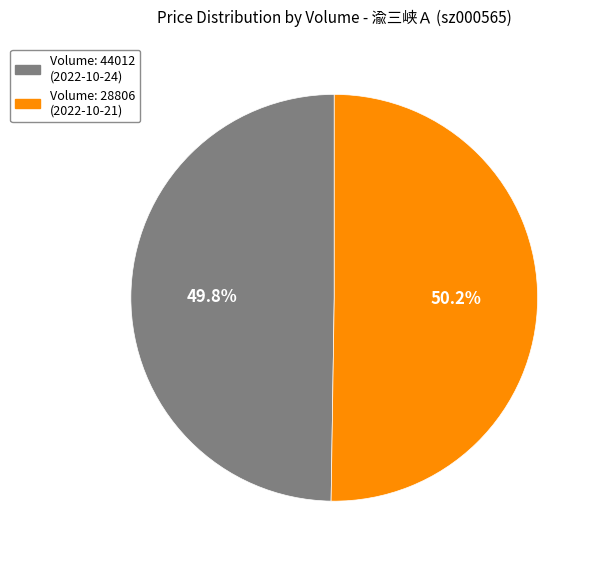

Is there any slice that represents more than half of the pie?

Yes